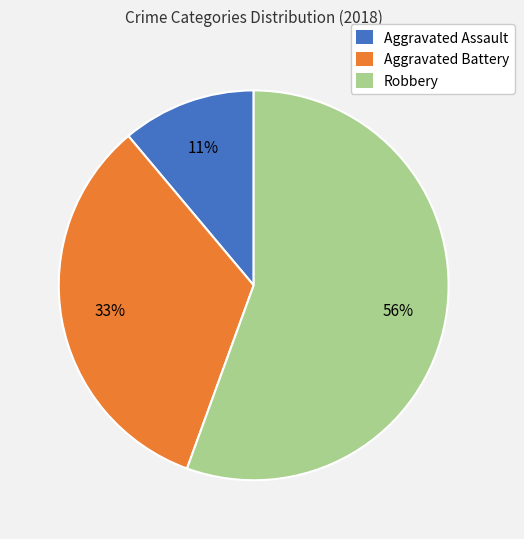

How many slices are in this pie chart?

3